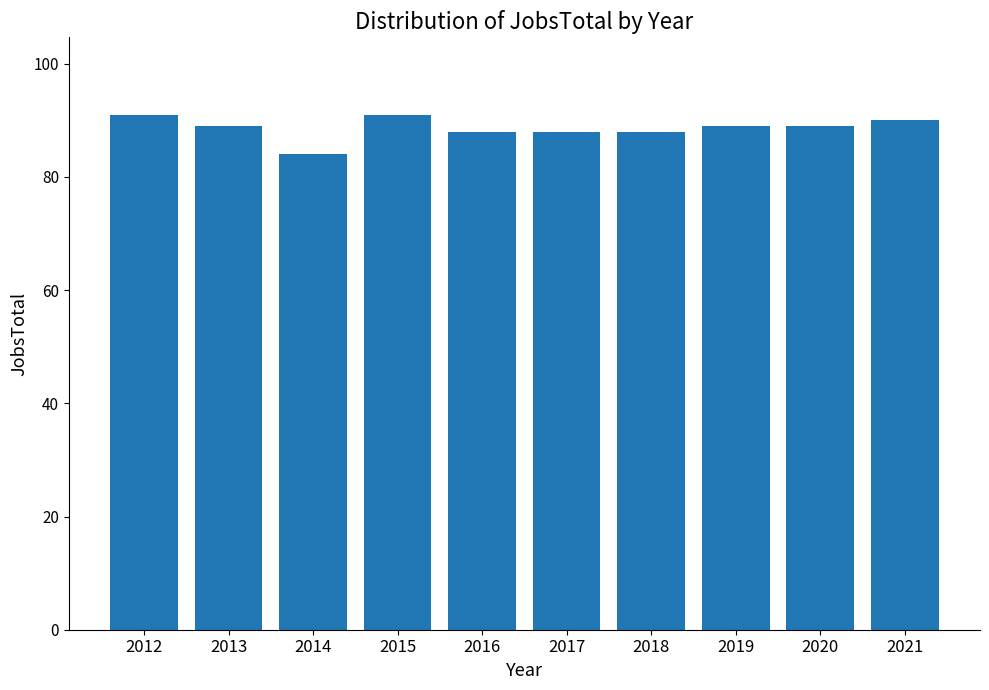

What is the difference between the maximum and minimum values?

7